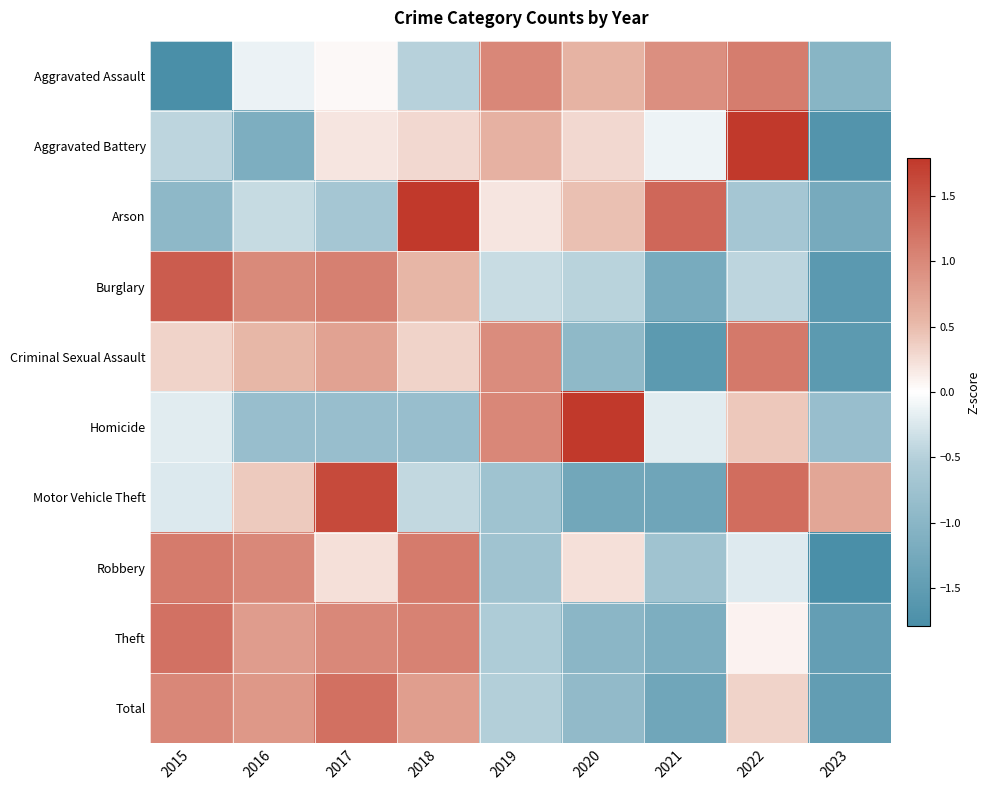

Reading left to right, transcribe all the data shown in this chart.

Aggravated Assault: 2015=-2.1	2016=-0.1	2017=0.0	2018=-0.5	2019=1.0	2020=0.6	2021=0.9	2022=1.1	2023=-1.0
Aggravated Battery: 2015=-0.4	2016=-1.2	2017=0.2	2018=0.3	2019=0.6	2020=0.3	2021=-0.1	2022=2.0	2023=-1.7
Arson: 2015=-0.9	2016=-0.4	2017=-0.7	2018=1.9	2019=0.2	2020=0.5	2021=1.3	2022=-0.7	2023=-1.2
Burglary: 2015=1.4	2016=1.0	2017=1.1	2018=0.5	2019=-0.4	2020=-0.5	2021=-1.2	2022=-0.4	2023=-1.6
Criminal Sexual Assault: 2015=0.3	2016=0.5	2017=0.7	2018=0.3	2019=1.0	2020=-0.9	2021=-1.6	2022=1.2	2023=-1.6
Homicide: 2015=-0.2	2016=-0.8	2017=-0.8	2018=-0.8	2019=1.0	2020=2.2	2021=-0.2	2022=0.4	2023=-0.8
Motor Vehicle Theft: 2015=-0.2	2016=0.4	2017=1.6	2018=-0.4	2019=-0.7	2020=-1.3	2021=-1.3	2022=1.3	2023=0.7
Robbery: 2015=1.1	2016=1.0	2017=0.2	2018=1.1	2019=-0.7	2020=0.2	2021=-0.7	2022=-0.2	2023=-2.1
Theft: 2015=1.2	2016=0.8	2017=1.0	2018=1.1	2019=-0.6	2020=-1.0	2021=-1.2	2022=0.1	2023=-1.5
Total: 2015=1.0	2016=0.8	2017=1.2	2018=0.8	2019=-0.5	2020=-0.9	2021=-1.3	2022=0.3	2023=-1.5